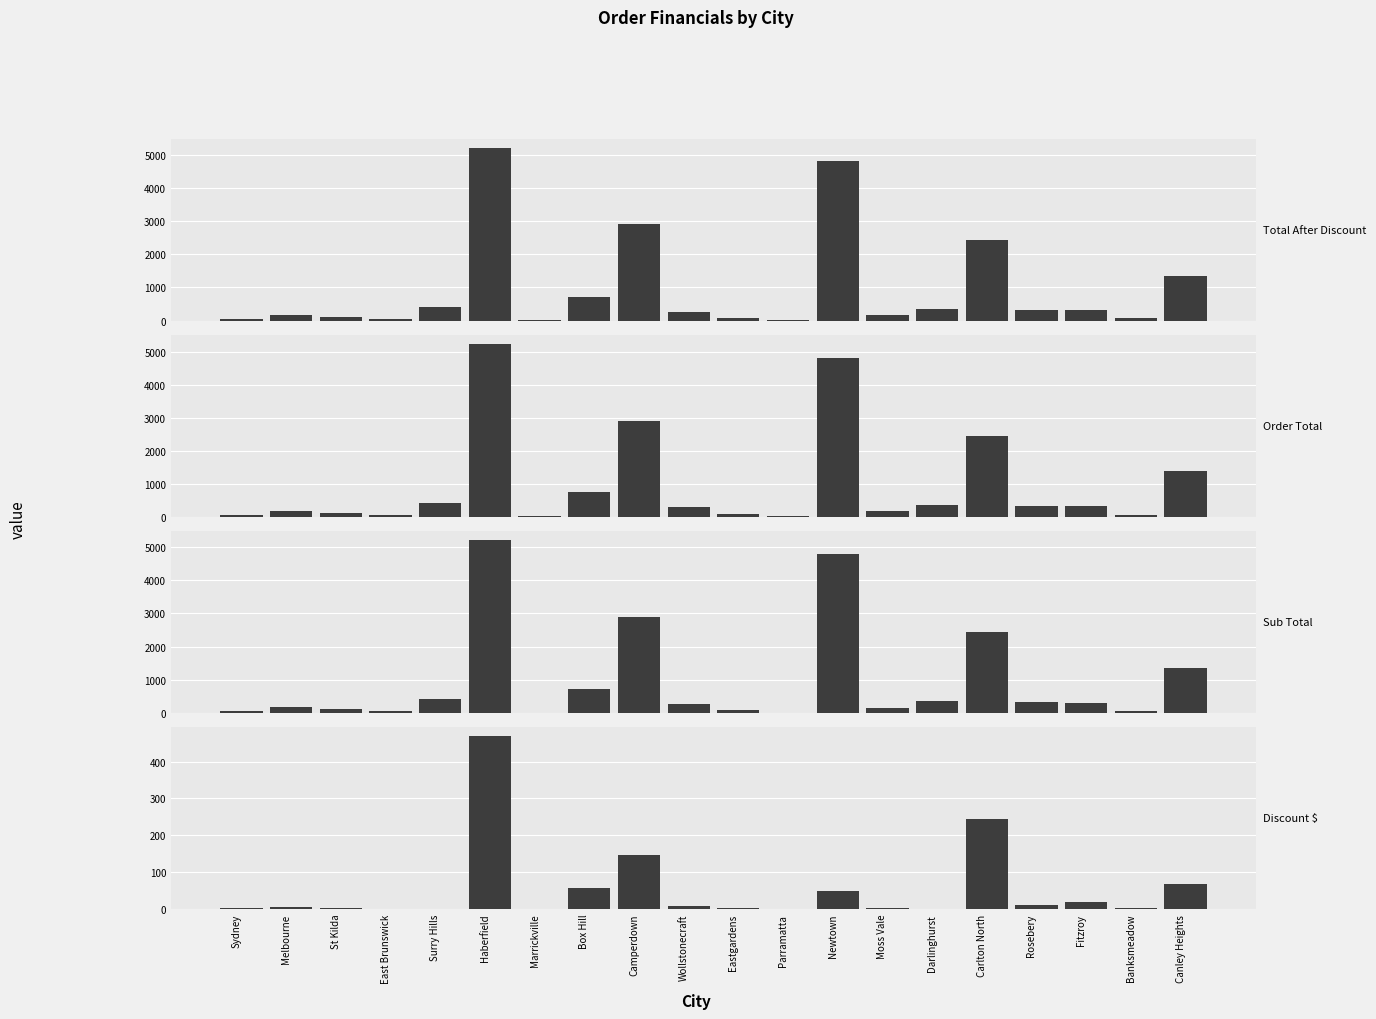

What is the total value across all series at Camperdown?

8861.7